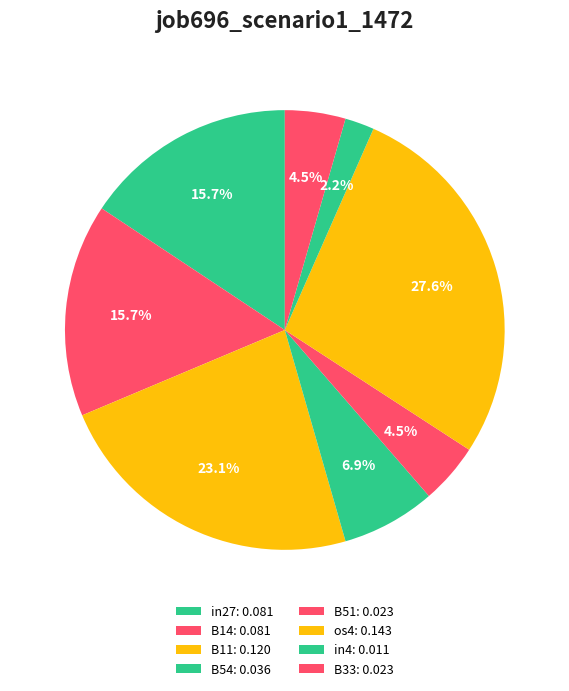

True or false: B11 accounts for 35% of the total.

False